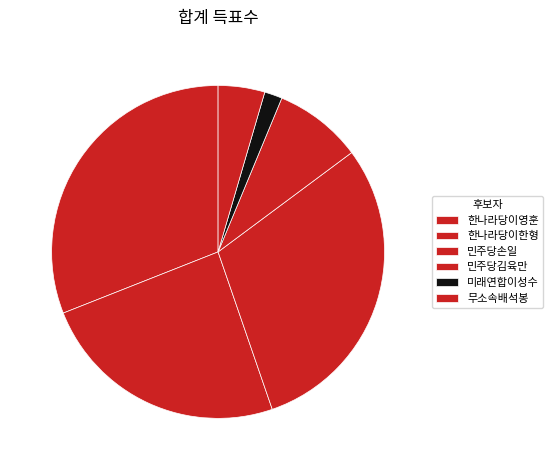

What is the change in value from 한나라당이한형 to 무소속배석봉?

-3756